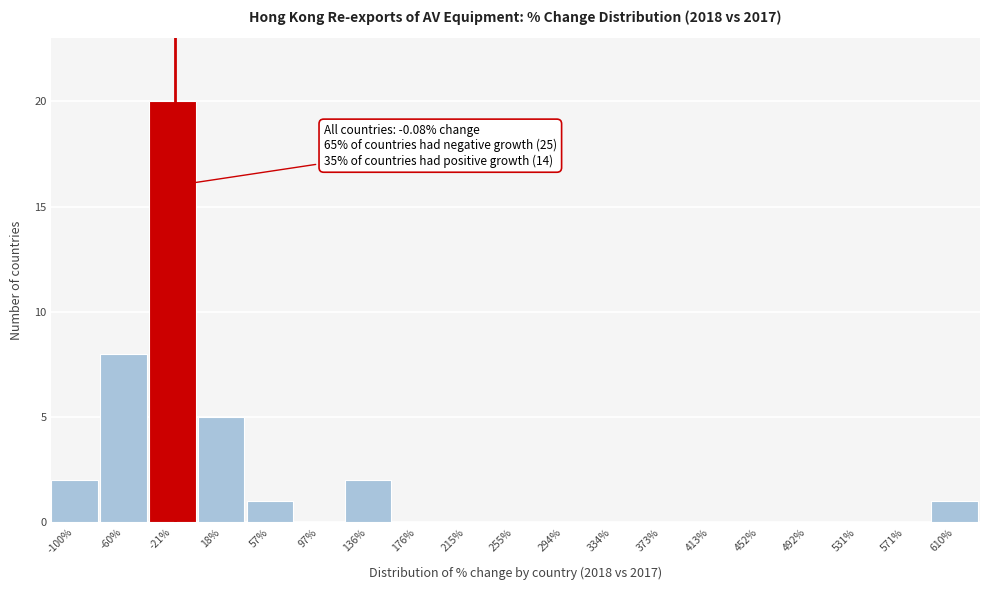

Reading left to right, extract all data points from this chart.

-100%=2	-60%=8	-21%=20	18%=5	57%=1	97%=0	136%=2	176%=0	215%=0	255%=0	294%=0	334%=0	373%=0	413%=0	452%=0	492%=0	531%=0	571%=0	610%=1